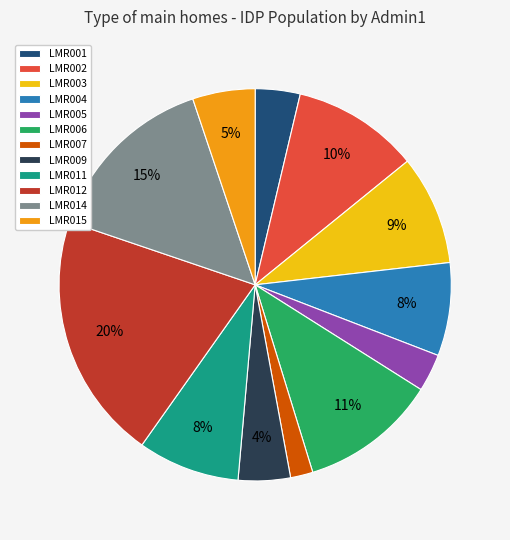

Which has a higher value, LMR014 or LMR011?

LMR014